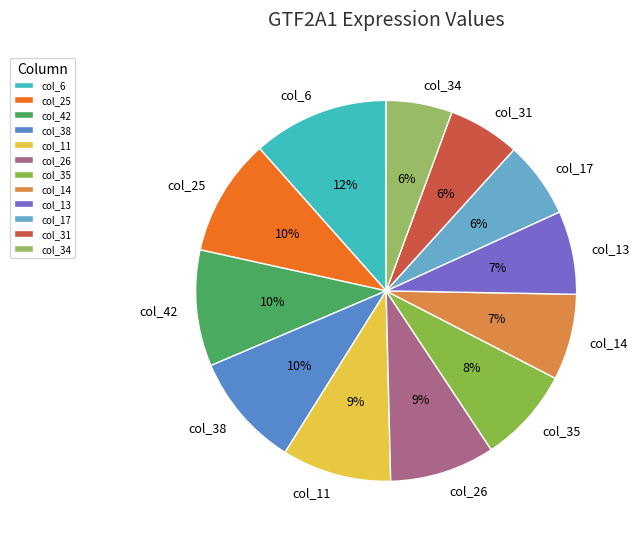

To the nearest percent, what is the combined percentage of col_31 and col_14?

13%